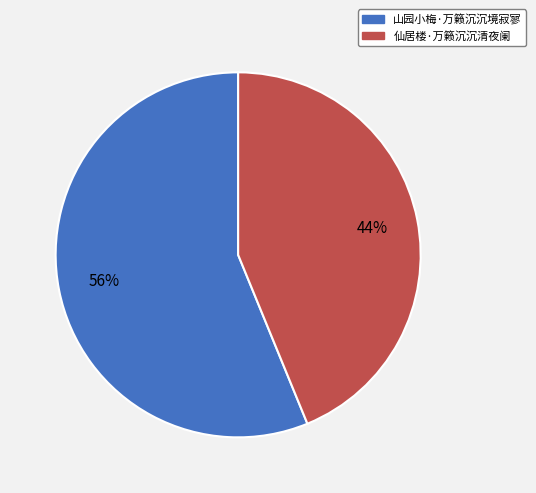

Does 仙居楼·万籁沉沉清夜阑 account for over 50% of the chart?

No